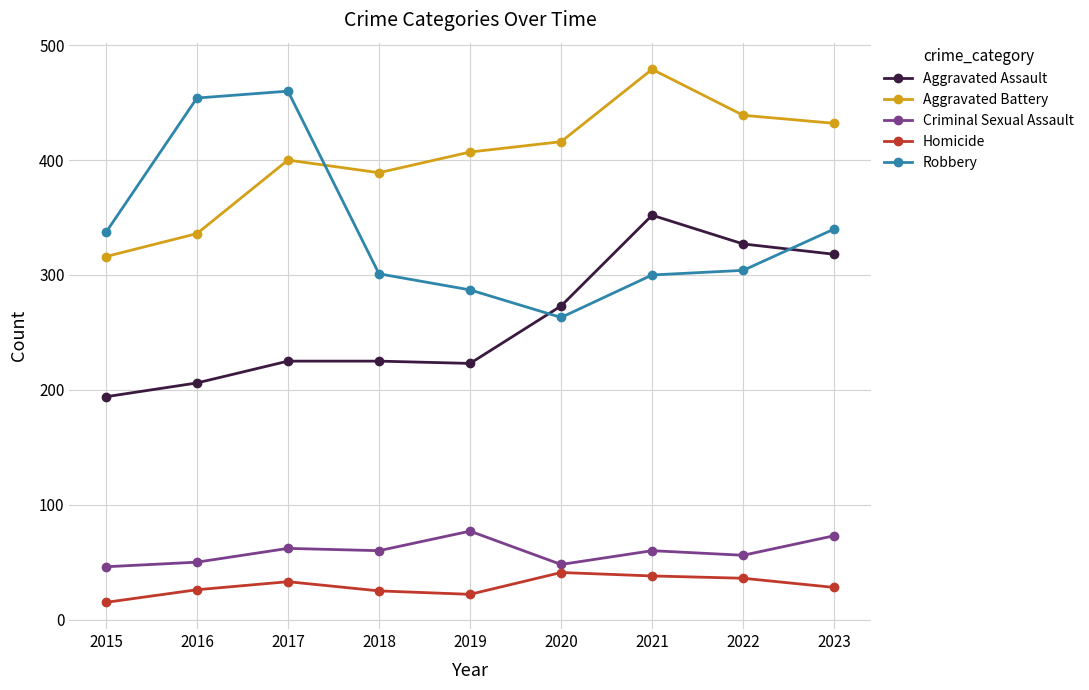

At which category is the sum across all series the highest?

2021